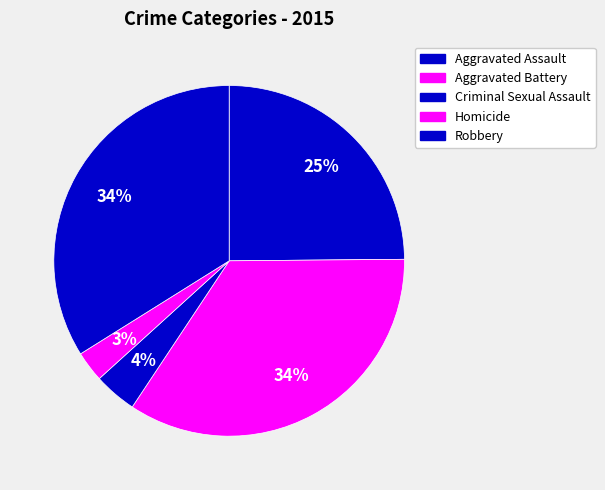

To the nearest percent, what is the difference between the largest and smallest slice percentages?

32%